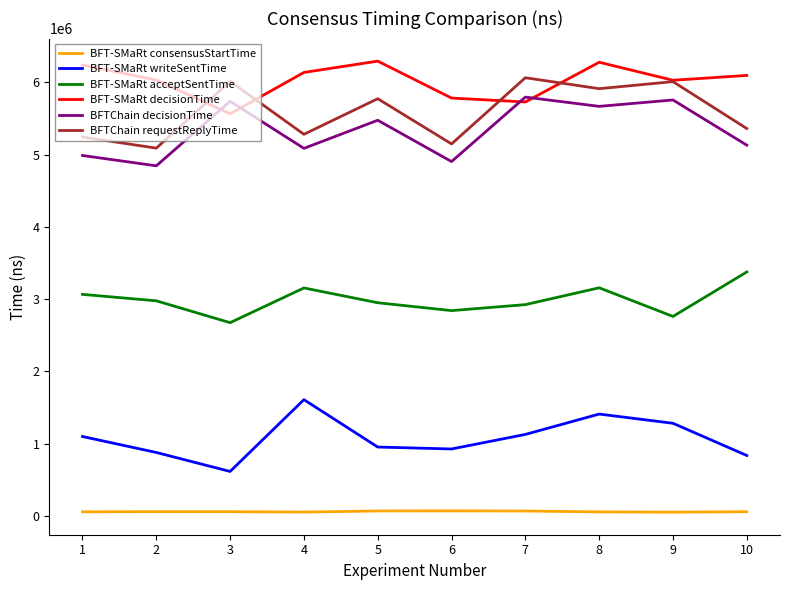

Is the value of BFTChain requestReplyTime at 9 greater than the value of BFT-SMaRt acceptSentTime at 10?

Yes